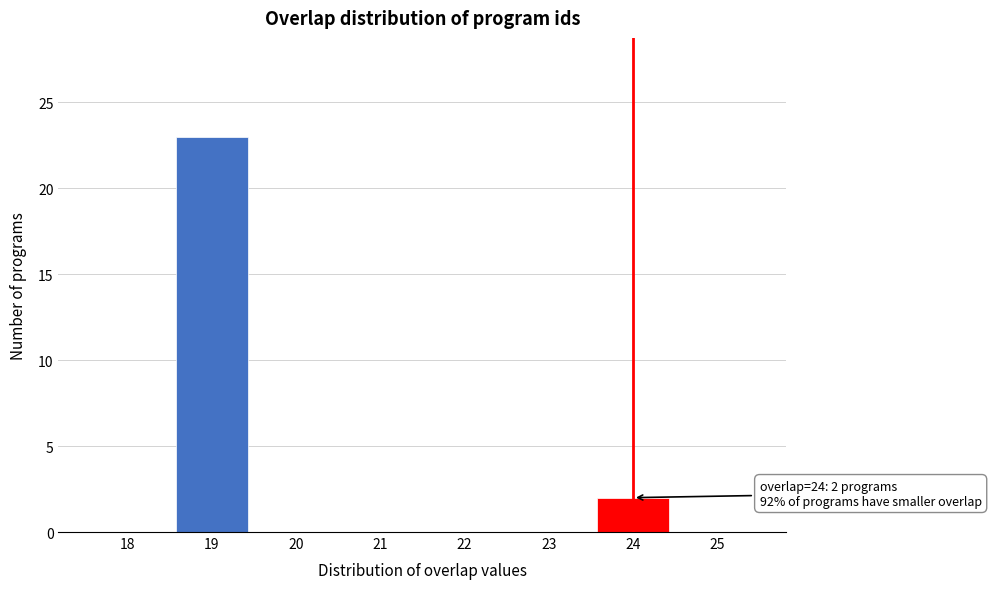

Reading left to right, transcribe all the data shown in this chart.

18=0	19=23	20=0	21=0	22=0	23=0	24=2	25=0